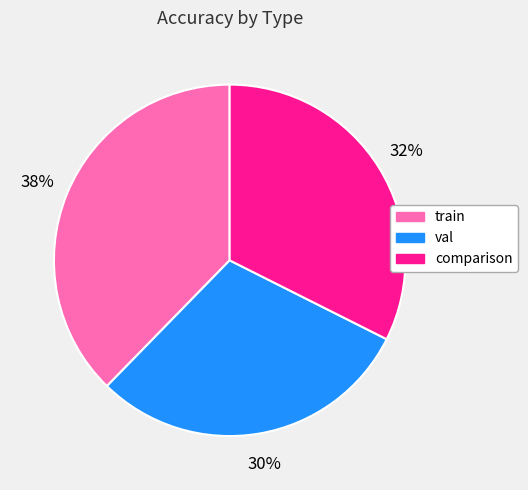

How many segments does this pie chart have?

3